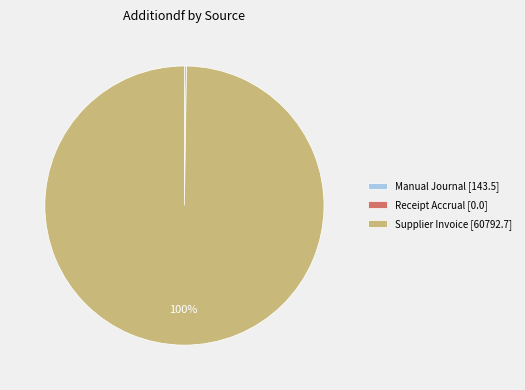

What percentage is the Supplier Invoice [60792.7] slice, to the nearest percent?

100%